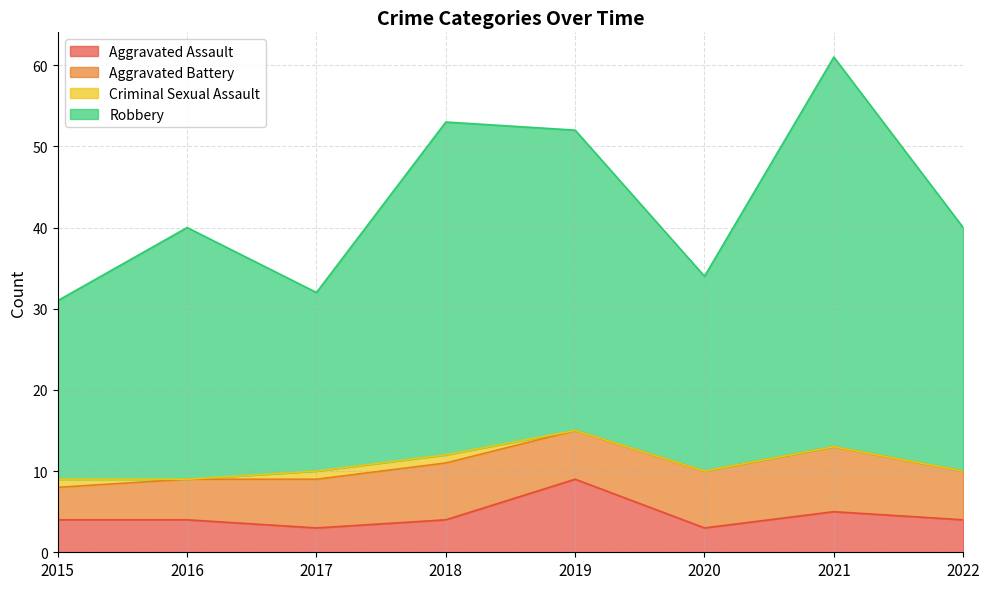

At which category is the sum across all series the highest?

2021